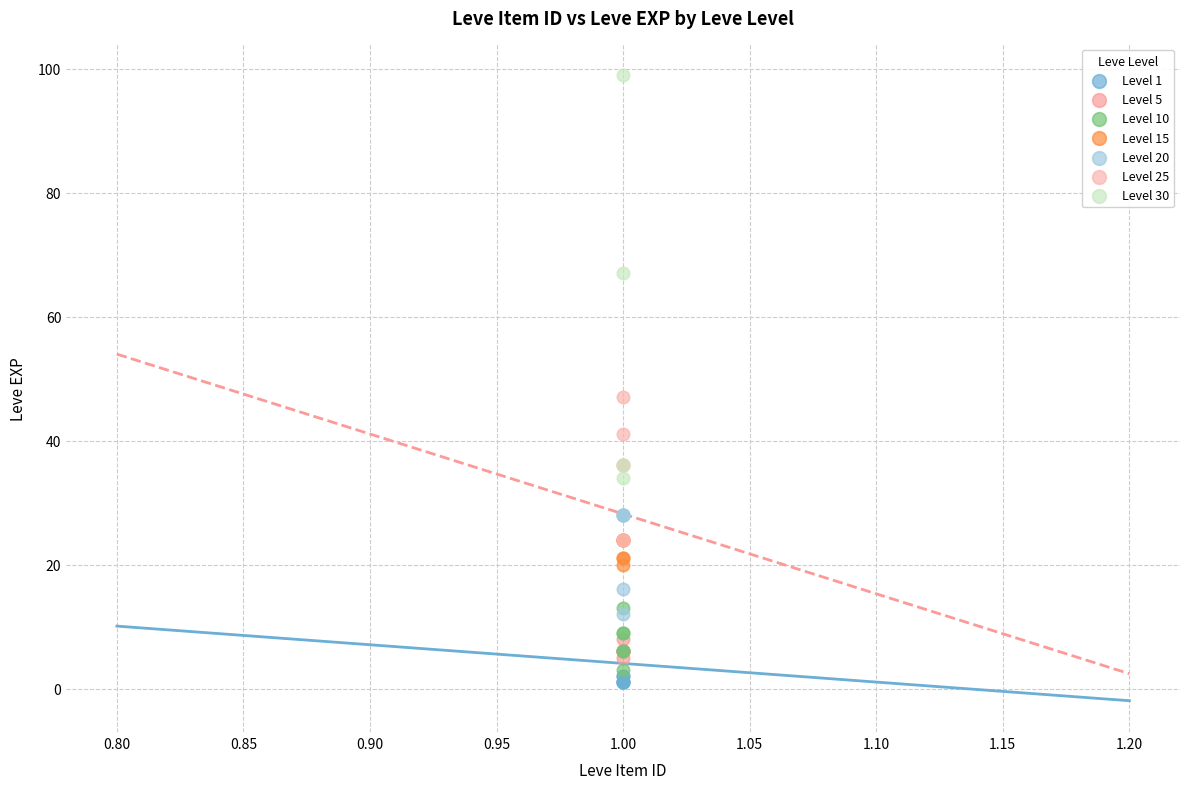

Which series has the widest spread of Y values?

Level 30